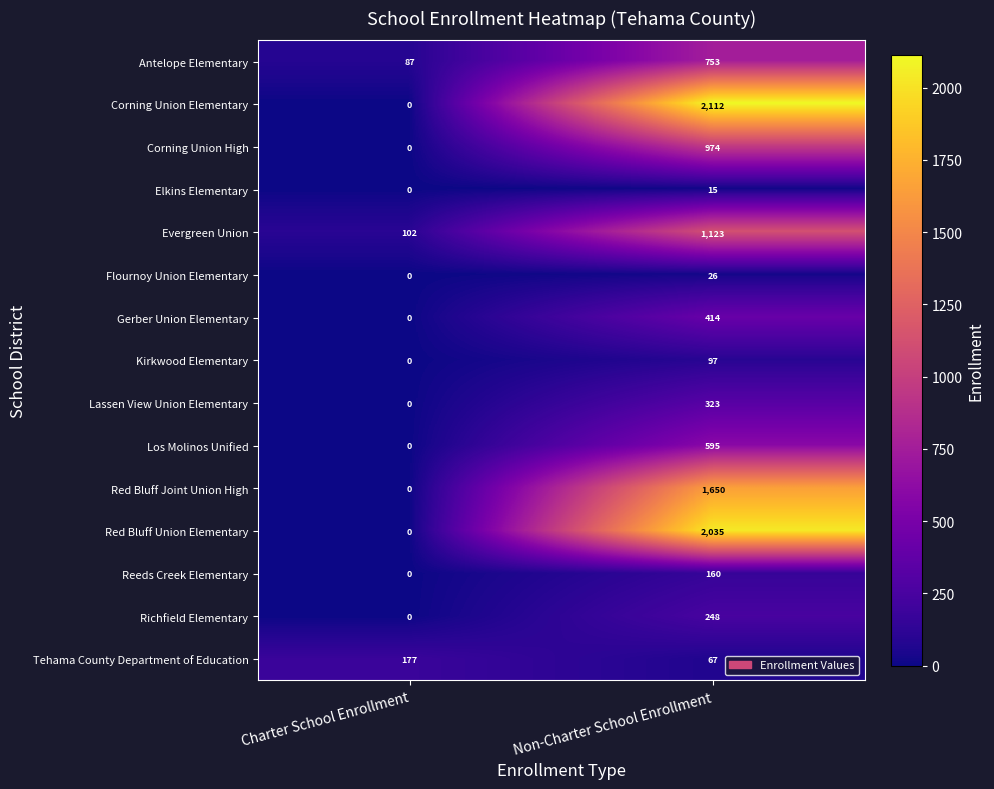

Where is Kirkwood Elementary nearest to the value 48?

Charter School Enrollment